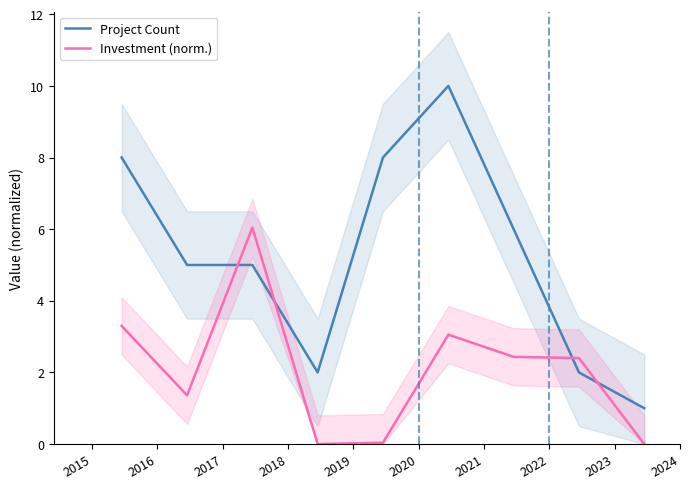

True or false: Project Count and Investment (norm.) cross at least once.

True